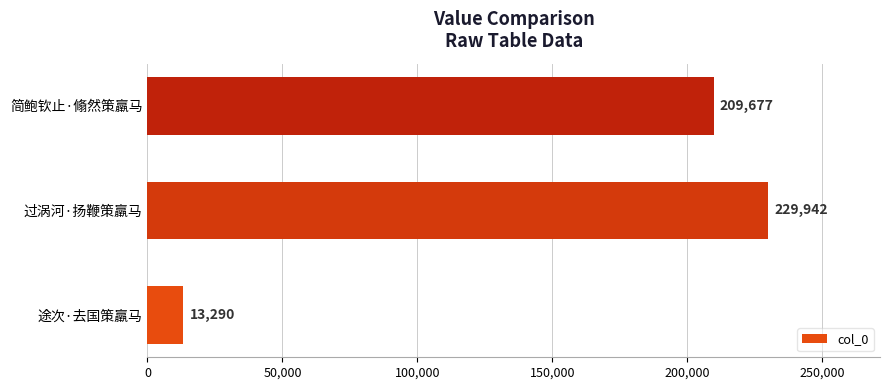

What is the ratio of the value at 过涡河·扬鞭策羸马 to the value at 简鲍钦止·翛然策羸马?

1.1